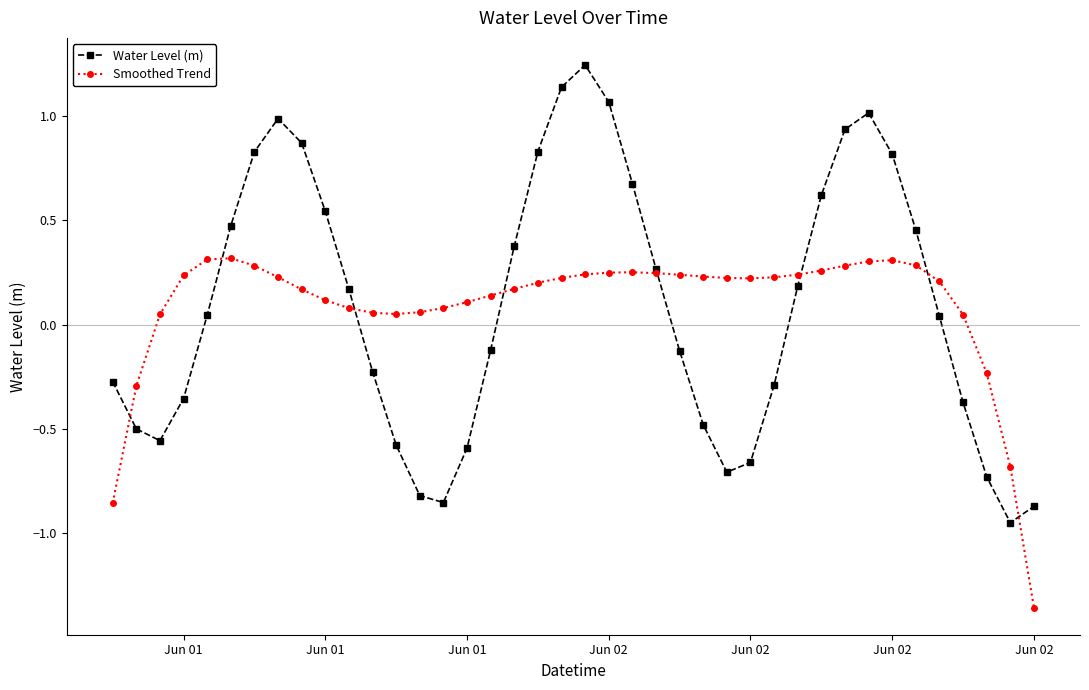

True or false: Smoothed Trend and Water Level (m) intersect in this chart.

True